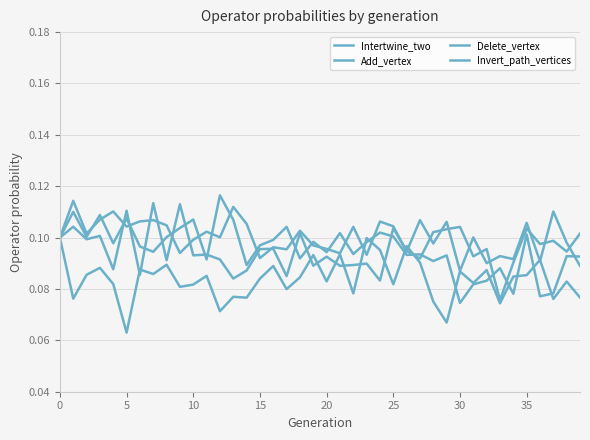

List the series in order of their peak value, lowest first.

Delete_vertex, Add_vertex, Invert_path_vertices, Intertwine_two